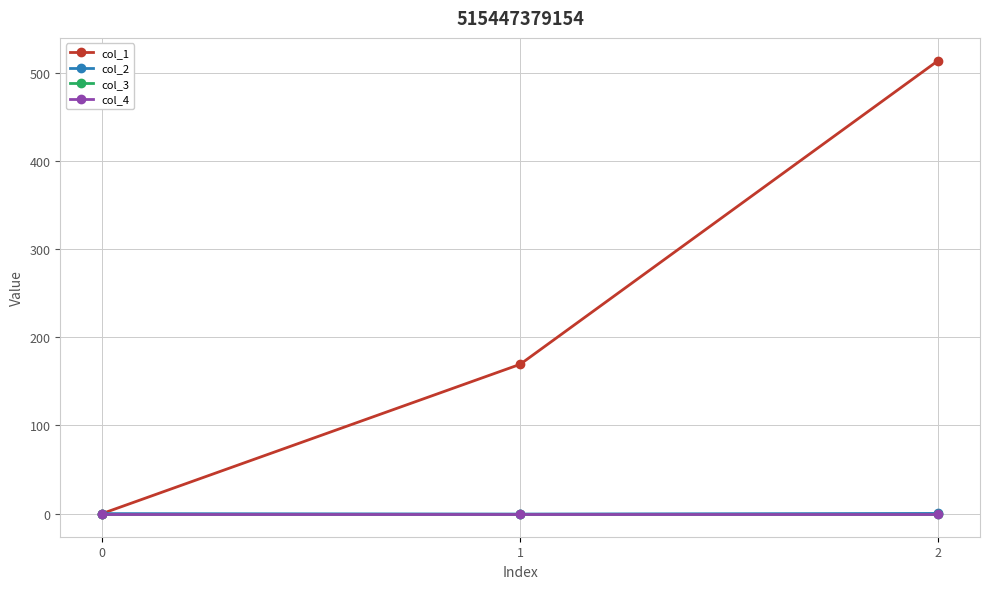

What is the value of the col_2 point at the 3rd from the left?

0.2